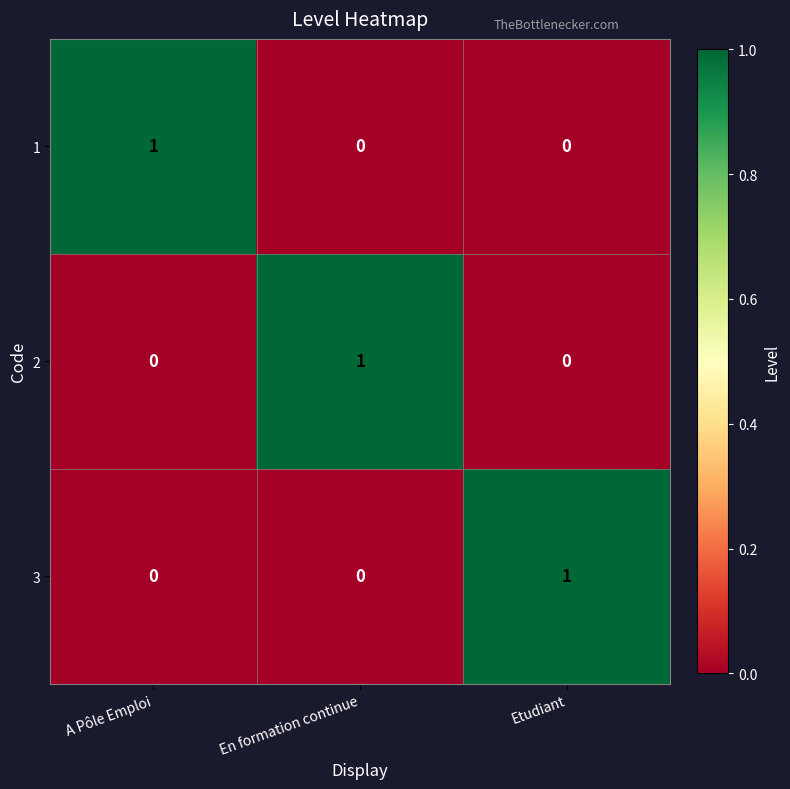

Reading left to right, extract all data points from this chart.

1: 1	0	0
2: 0	1	0
3: 0	0	1